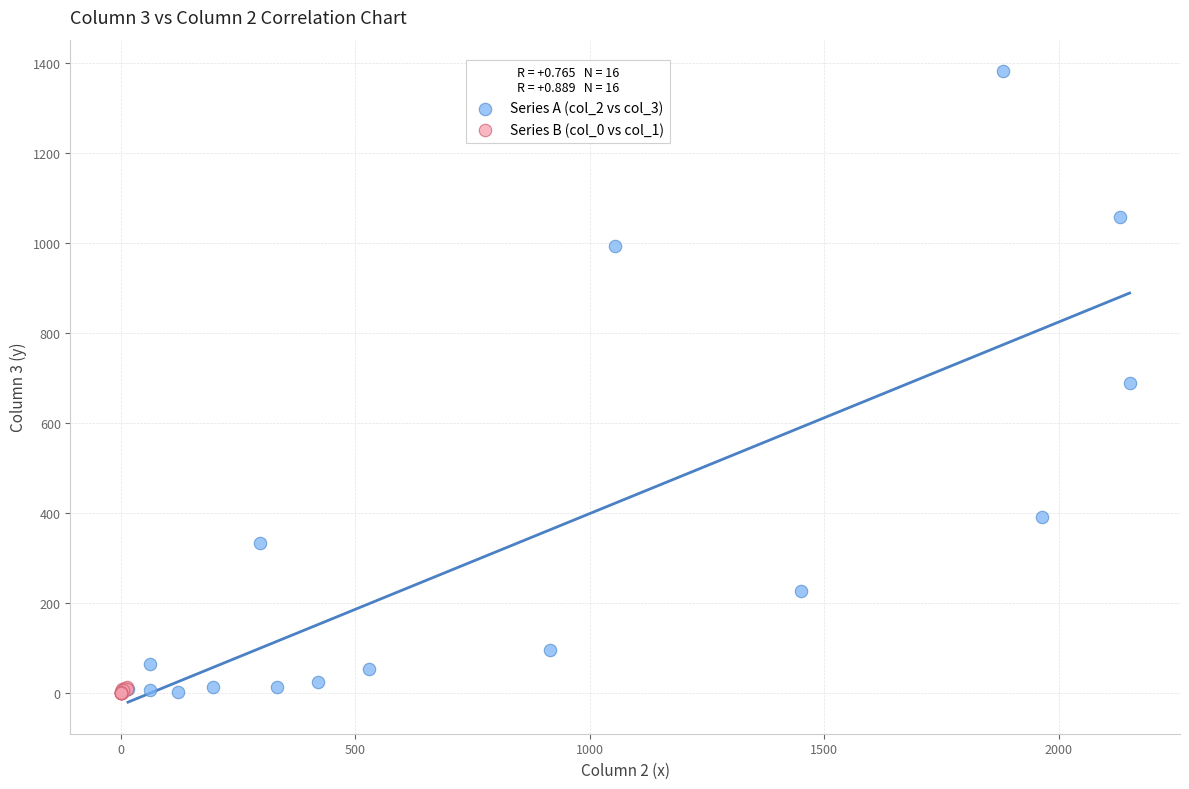

What are all the series names shown in the legend?

Series A (col_2 vs col_3), Series B (col_0 vs col_1)